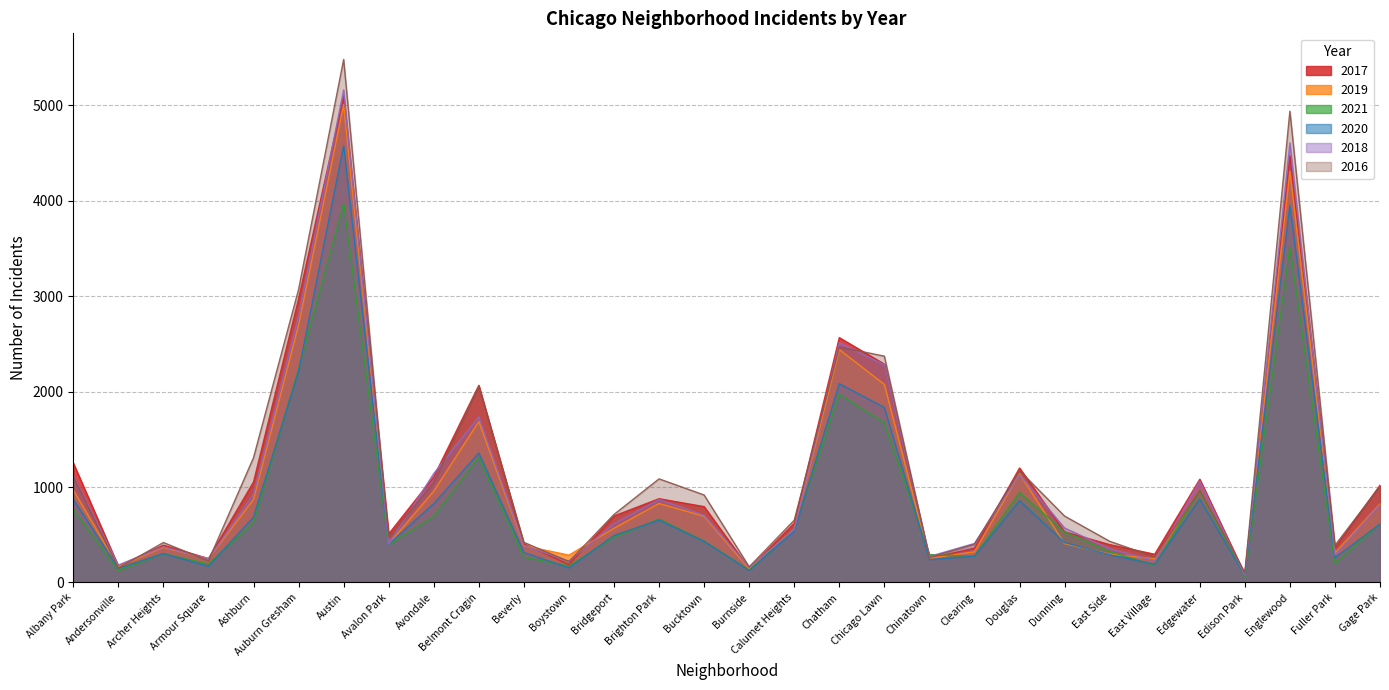

Reading right to left, extract all data points from this chart.

2017: 1019	365	4472	87	1082	296	397	531	1200	360	253	2288	2566	620	145	795	878	697	188	404	2066	1107	509	5095	2973	1053	251	391	171	1252
2019: 825	309	4310	76	972	248	298	407	1140	322	253	2076	2441	561	142	694	828	568	287	385	1687	957	405	5008	2700	872	249	368	166	968
2021: 613	200	3519	62	969	180	325	530	944	274	293	1675	1973	559	130	435	664	474	173	265	1311	692	395	3971	2237	628	193	303	123	767
2020: 613	259	3952	75	873	191	291	418	857	276	239	1834	2084	538	126	431	654	493	153	315	1357	826	400	4577	2213	686	169	303	147	870
2018: 816	289	4607	75	1064	230	354	571	1131	409	273	2281	2513	554	160	704	869	616	224	386	1736	1142	401	5162	2787	924	248	374	183	1117
2016: 1008	389	4939	103	965	267	432	696	1173	401	262	2372	2468	653	164	917	1086	713	219	421	2053	1046	475	5481	3071	1308	227	419	151	1110